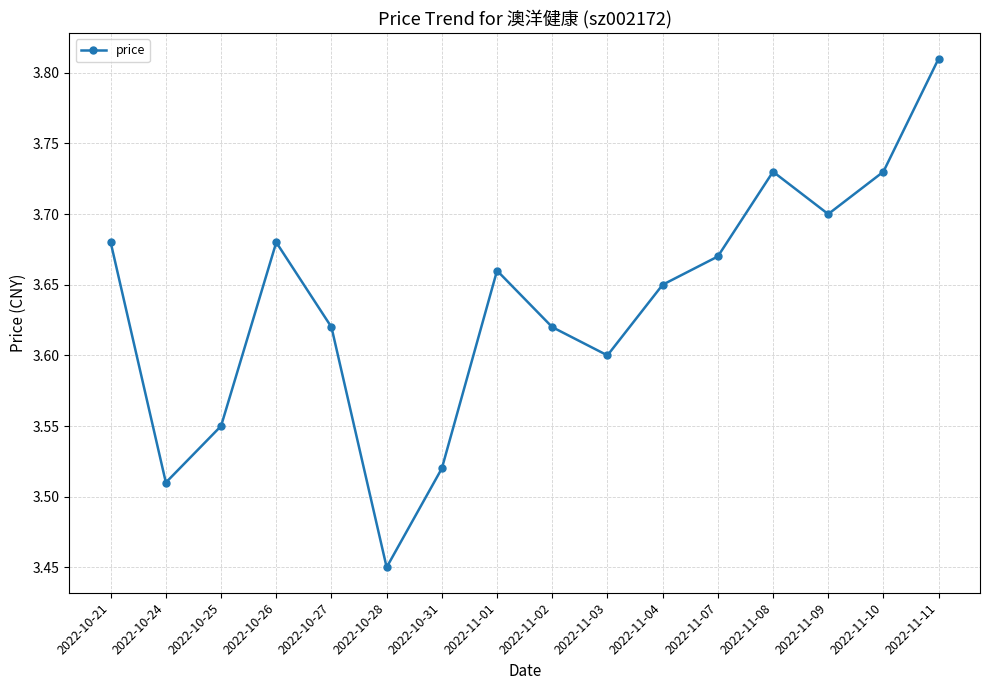

What is the label of the 3rd point from the left?

2022-10-25